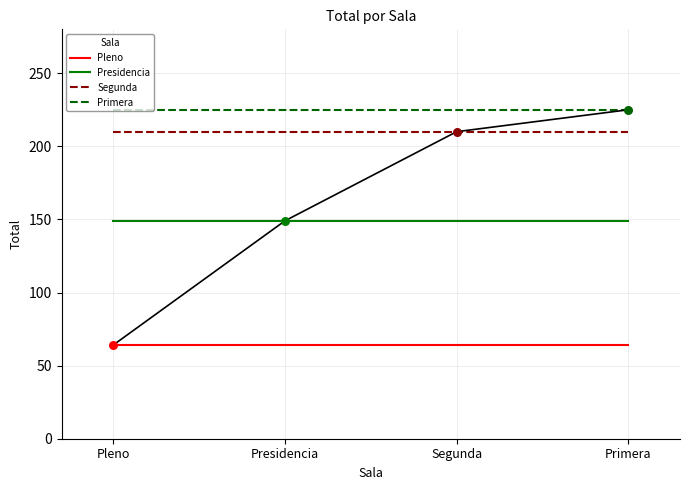

At which category is the sum across all series the highest?

Pleno